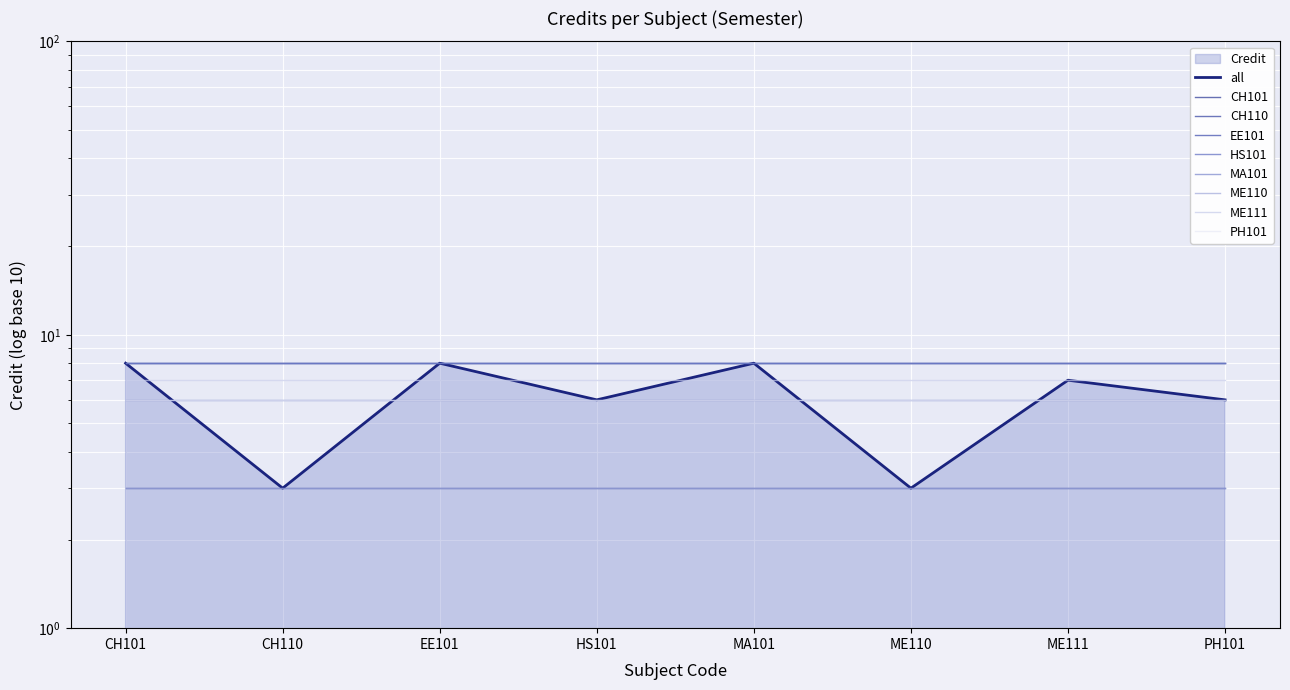

Which has a higher value, CH110 or MA101?

MA101